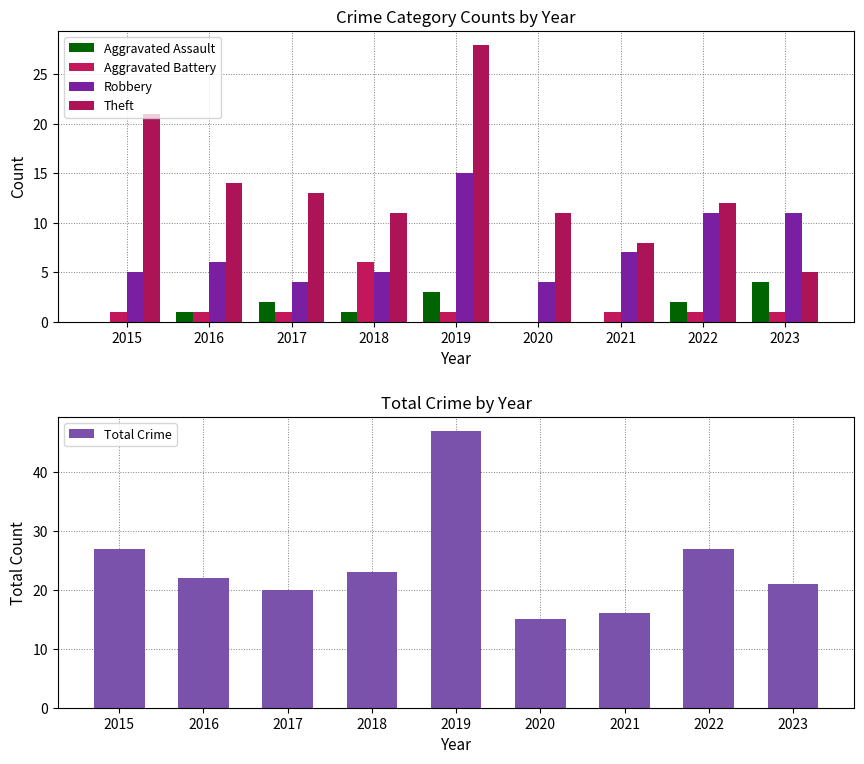

Reading right to left, transcribe all the data shown in this chart.

Aggravated Assault: 4	2	0	0	3	1	2	1	0
Aggravated Battery: 1	1	1	0	1	6	1	1	1
Robbery: 11	11	7	4	15	5	4	6	5
Theft: 5	12	8	11	28	11	13	14	21
Total Crime: 21	27	16	15	47	23	20	22	27